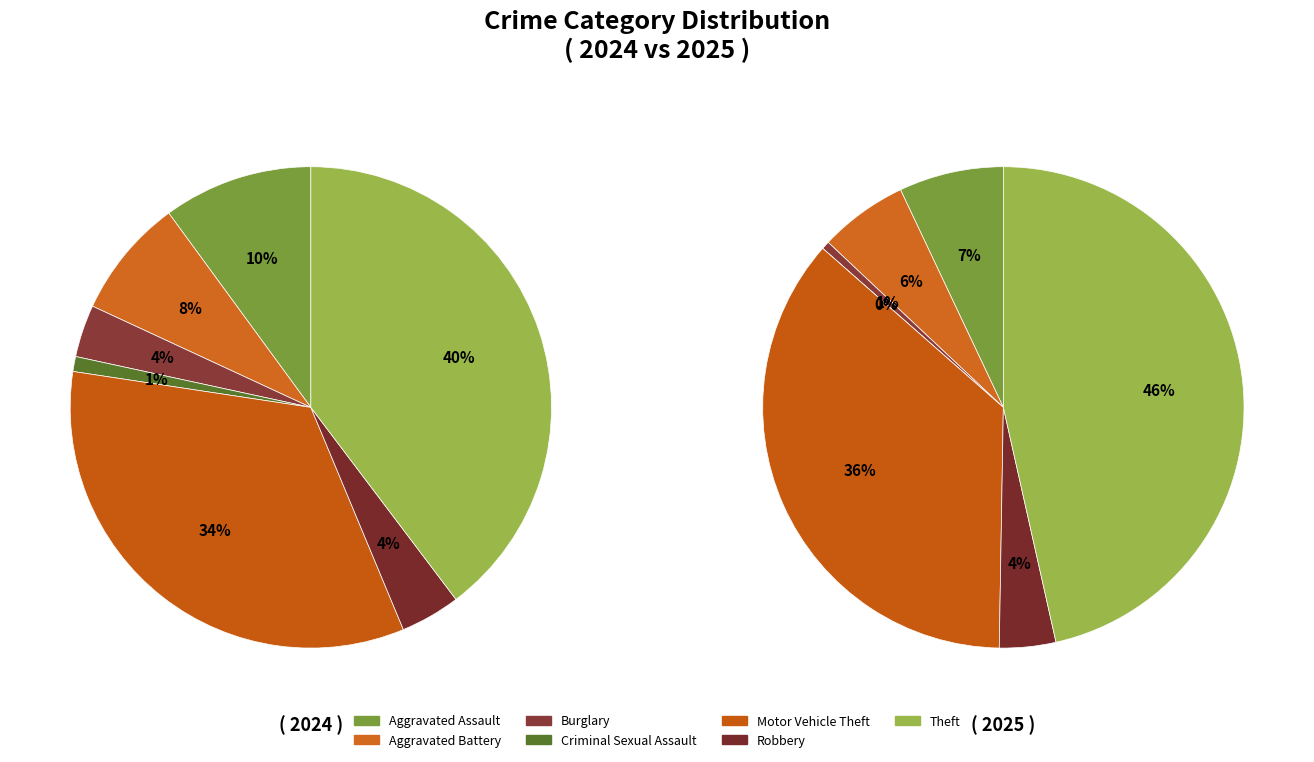

To the nearest percent, what is the difference between the largest and smallest slice percentages?

46%